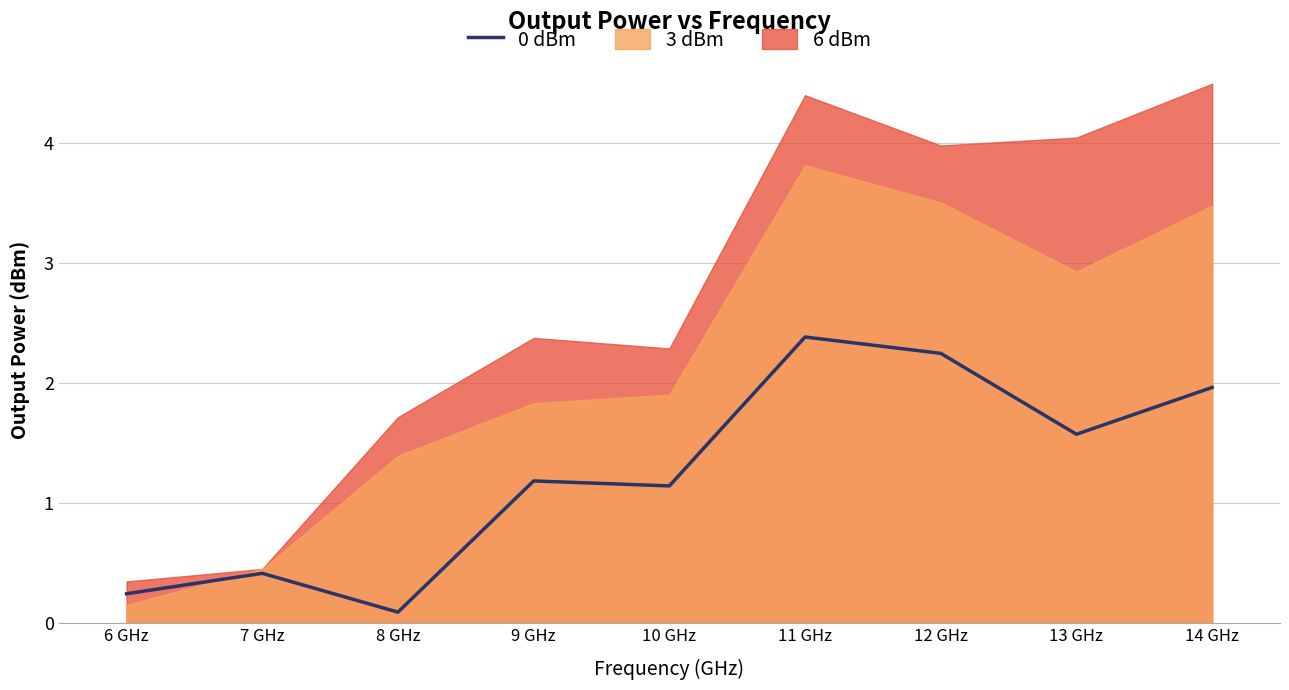

What is the difference between the values at 14 GHz and 6 GHz?

1.7